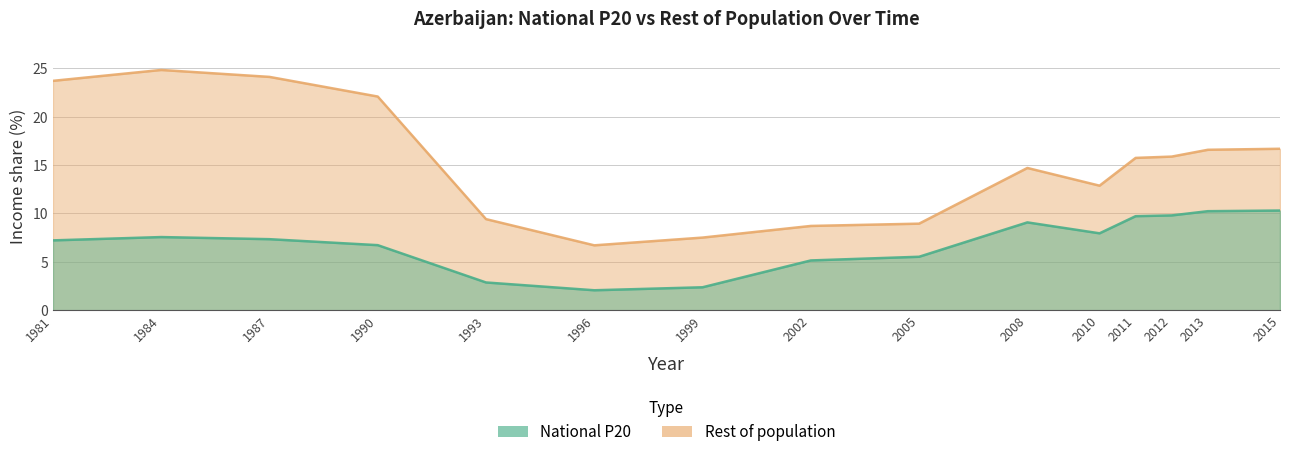

True or false: Rest of population has a value of 5.9 at 2005.

False